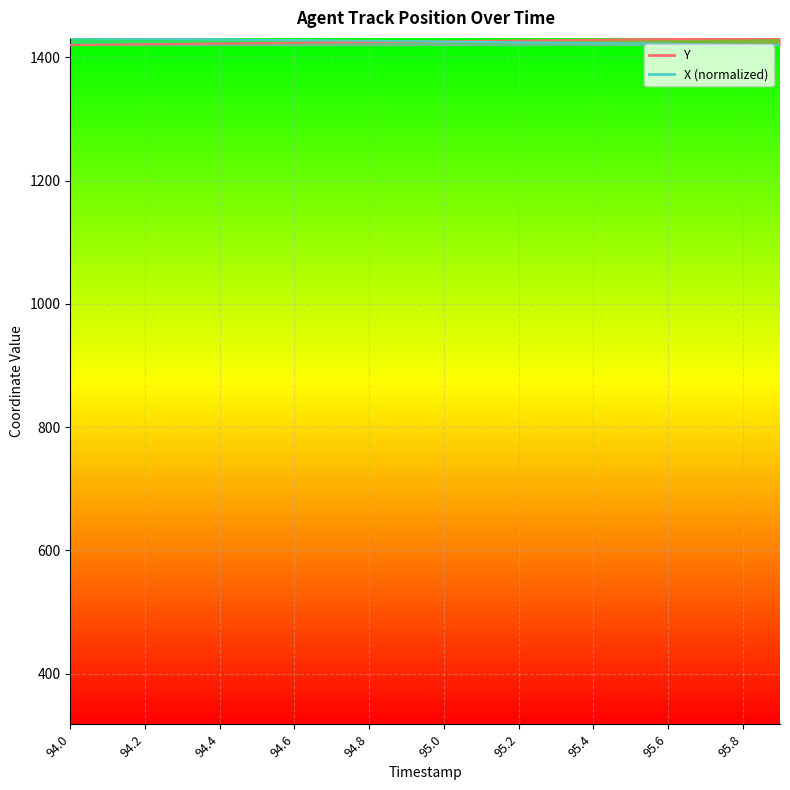

What value does the X series have at 95.9?

1420.2